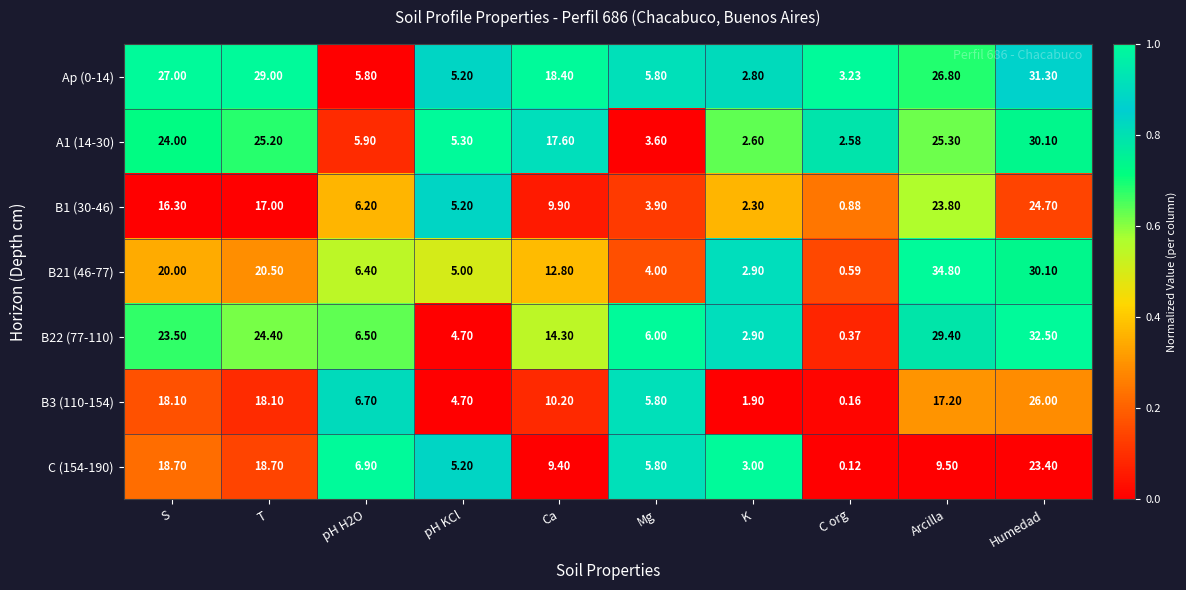

Is the value of B1 (30-46) at K greater than the value of B22 (77-110) at Humedad?

No